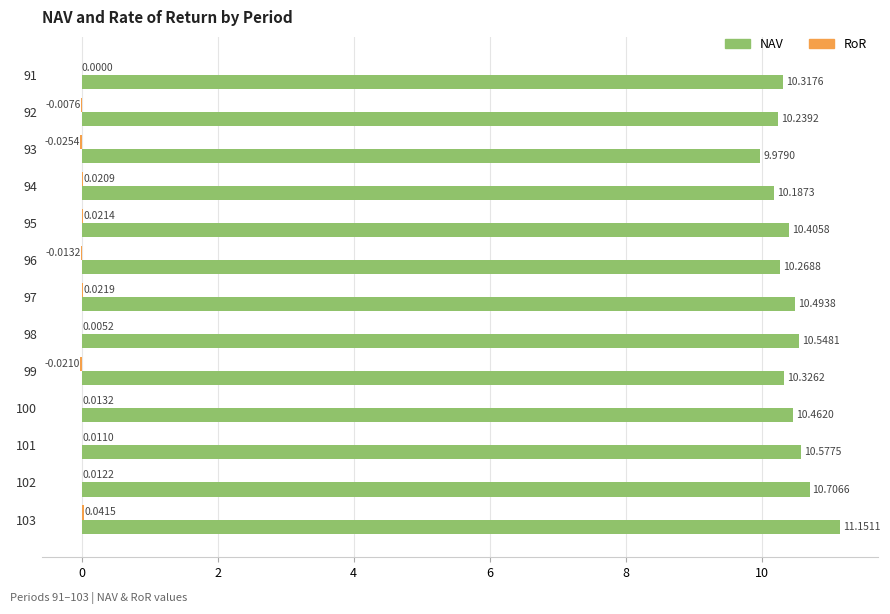

Which series has the largest total across all categories?

NAV